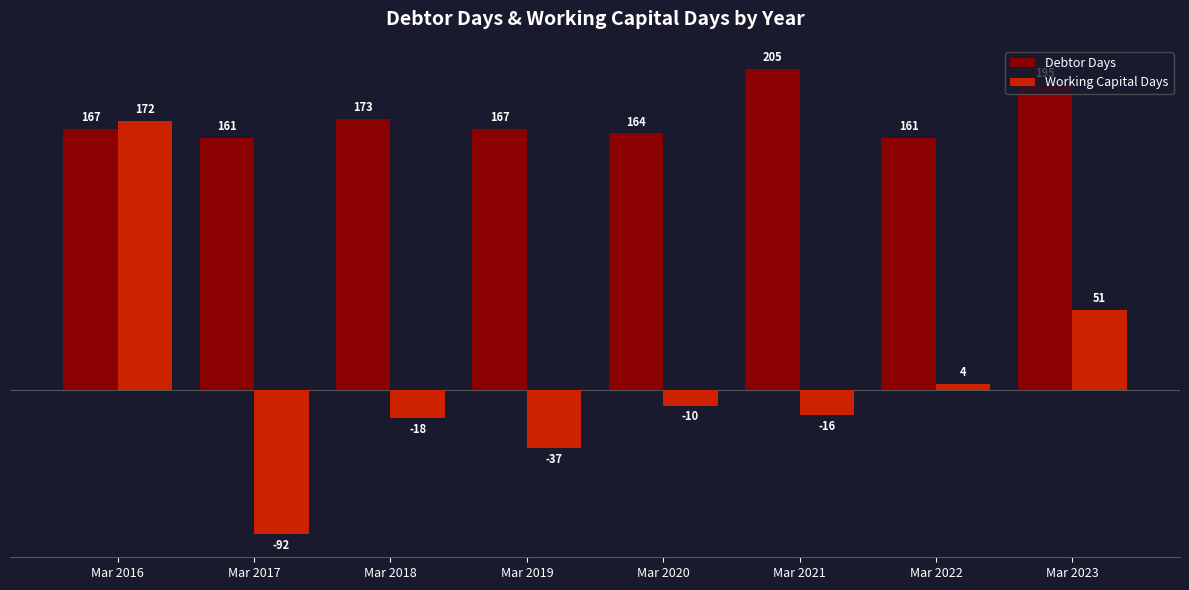

Reading left to right, what are all the values shown in this chart?

Debtor Days: Mar 2016=167	Mar 2017=161	Mar 2018=173	Mar 2019=167	Mar 2020=164	Mar 2021=205	Mar 2022=161	Mar 2023=195
Working Capital Days: Mar 2016=172	Mar 2017=-92	Mar 2018=-18	Mar 2019=-37	Mar 2020=-10	Mar 2021=-16	Mar 2022=4	Mar 2023=51